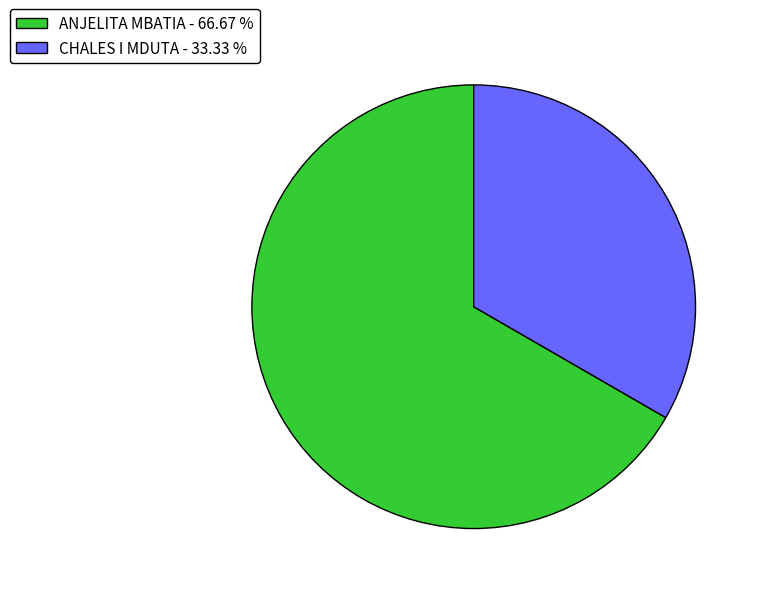

What is the smallest slice in the pie chart?

CHALES I MDUTA